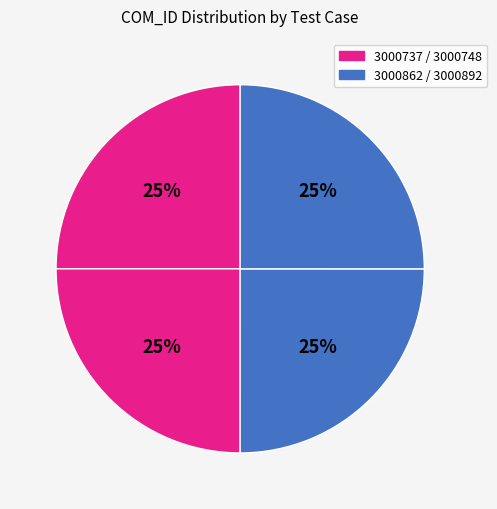

How many slices are in this pie chart?

4